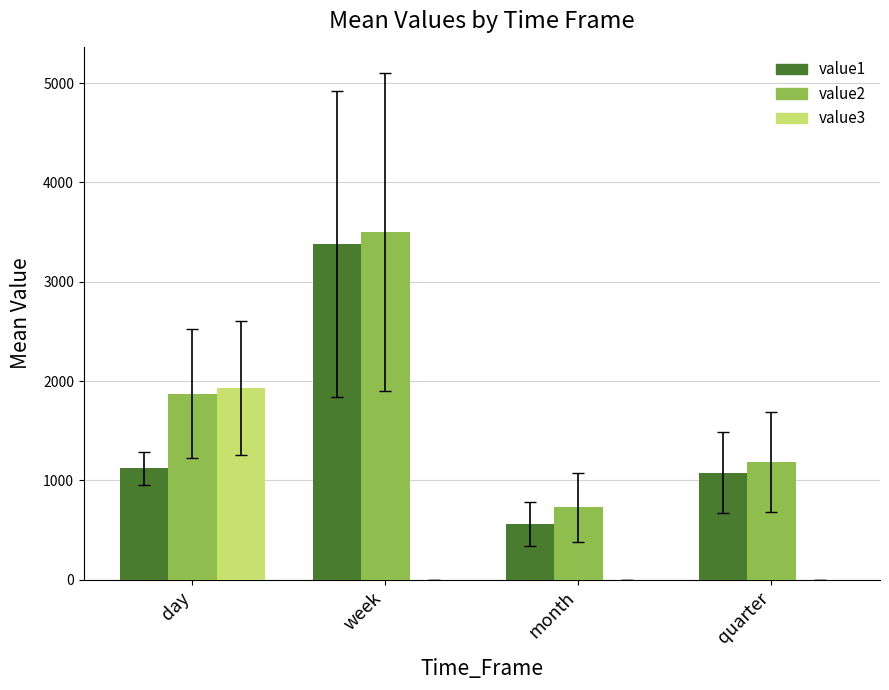

Is it true that value3 equals 1934.0 at day?

True